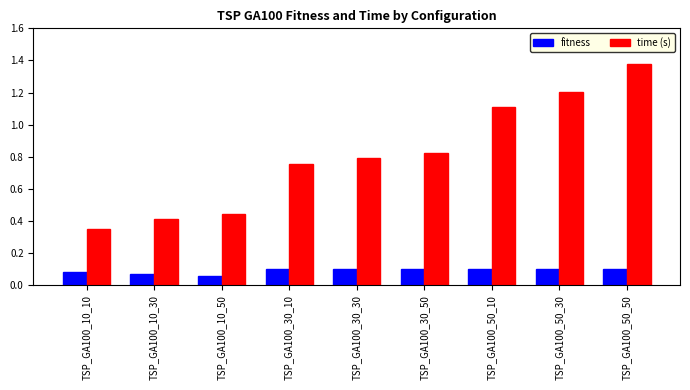

Which category has the highest value in the time (s) series?

TSP_GA100_50_50